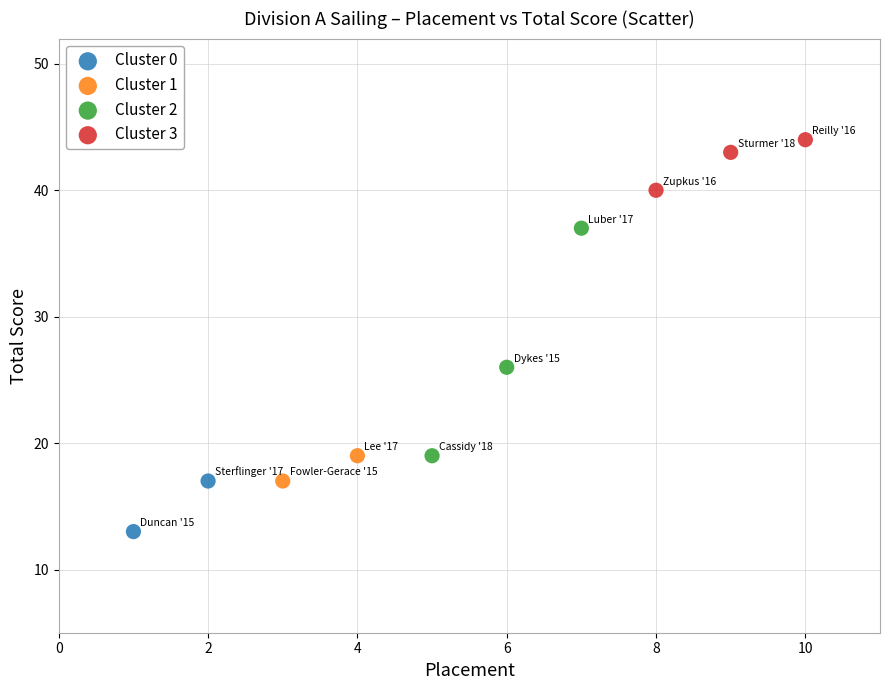

Which series contains the highest Y value?

Cluster 3